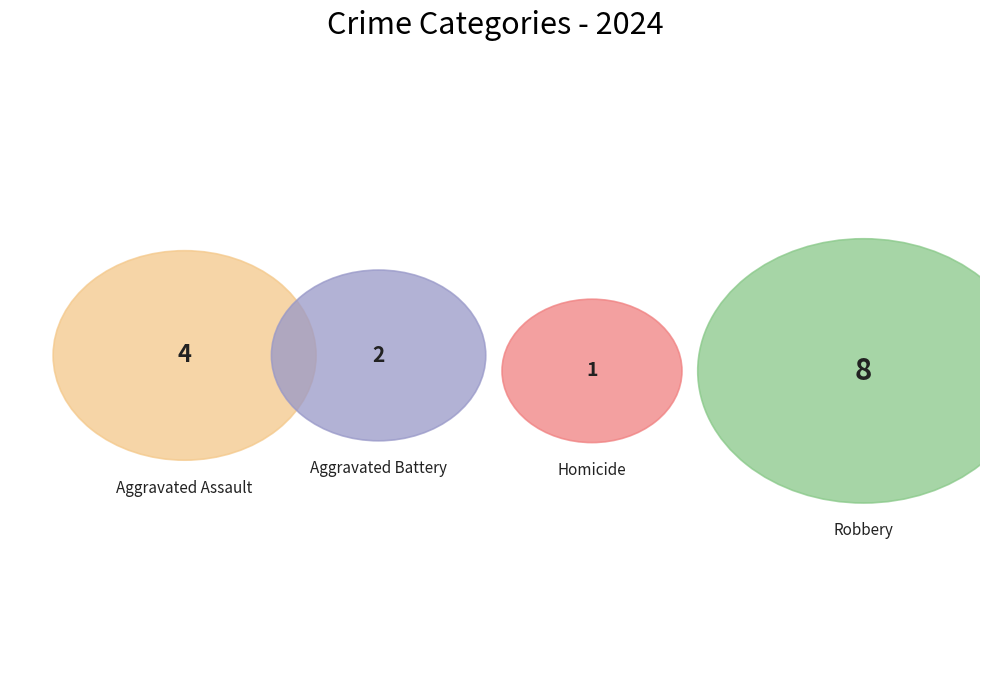

Do Homicide and Aggravated Battery together represent more than half of the pie?

No